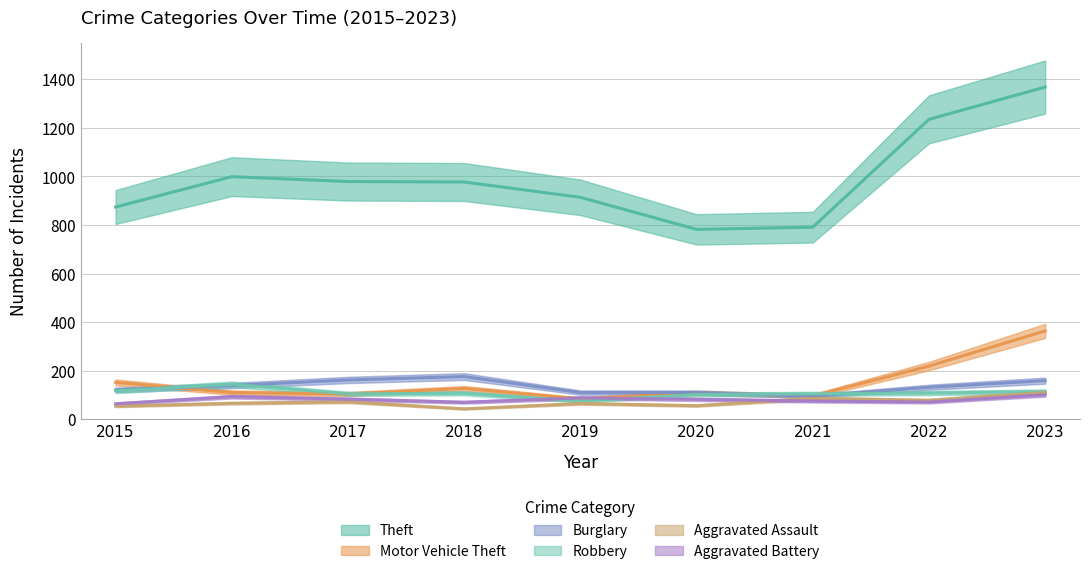

True or false: Aggravated Battery has a value of 93 at 2016.

True